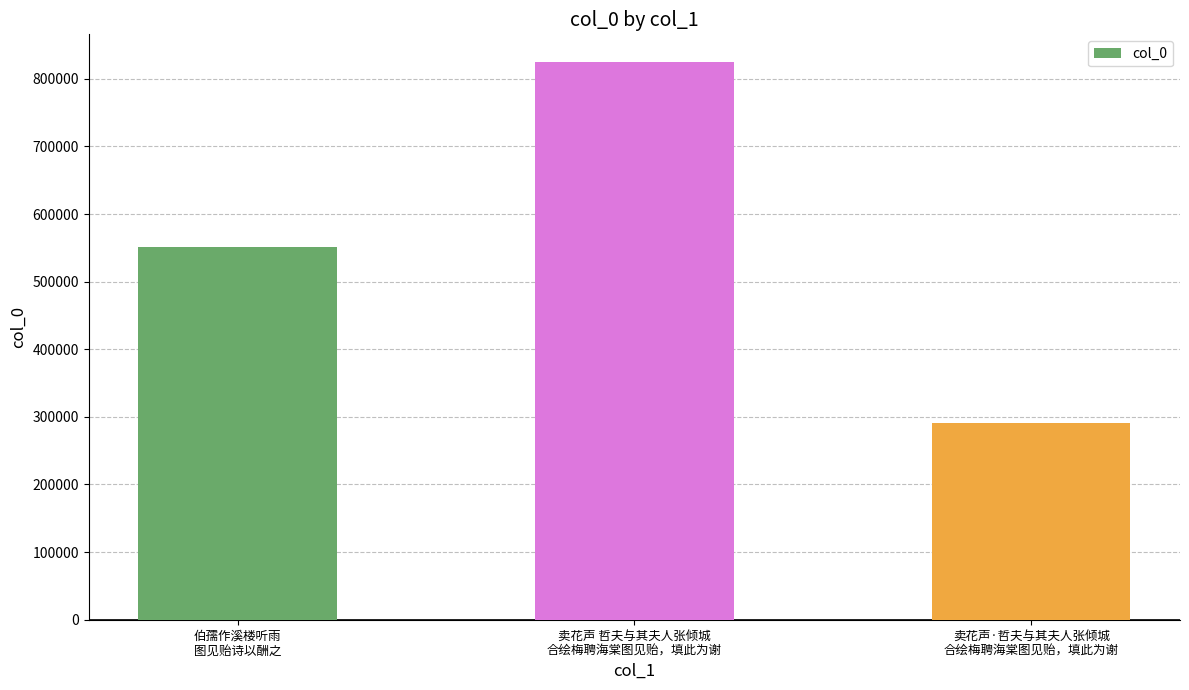

Reading left to right, list all the values displayed in this chart.

551922	824530	291356